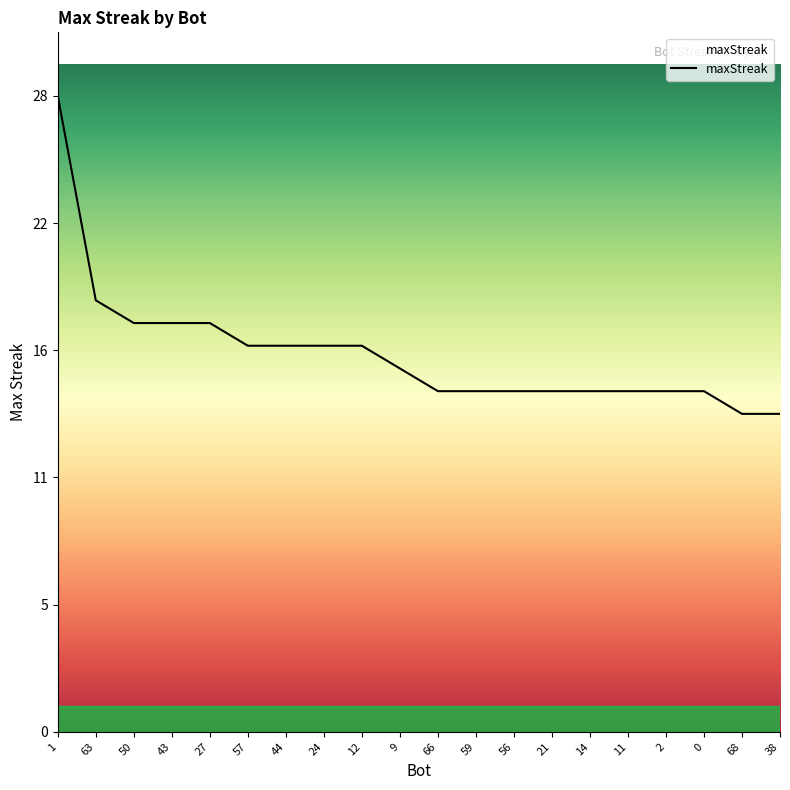

What is the smallest value displayed?

14